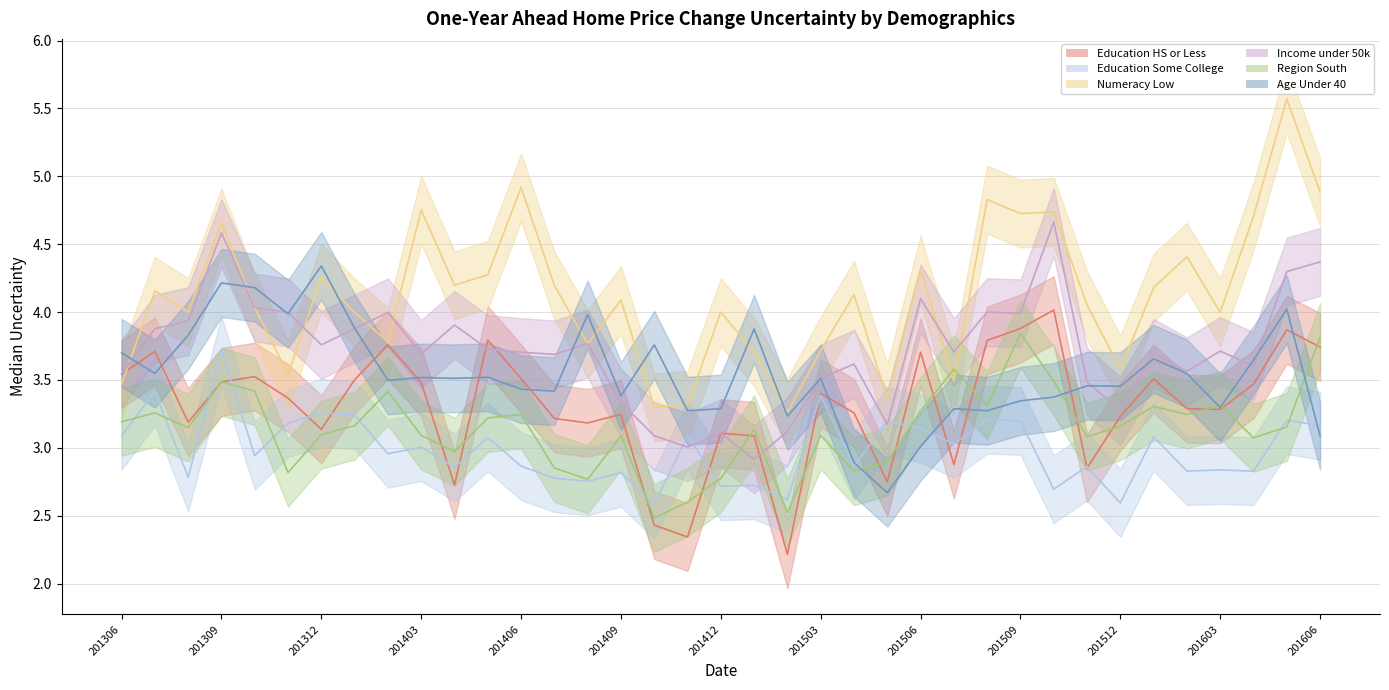

Which series has the largest range (max minus min)?

Numeracy Low